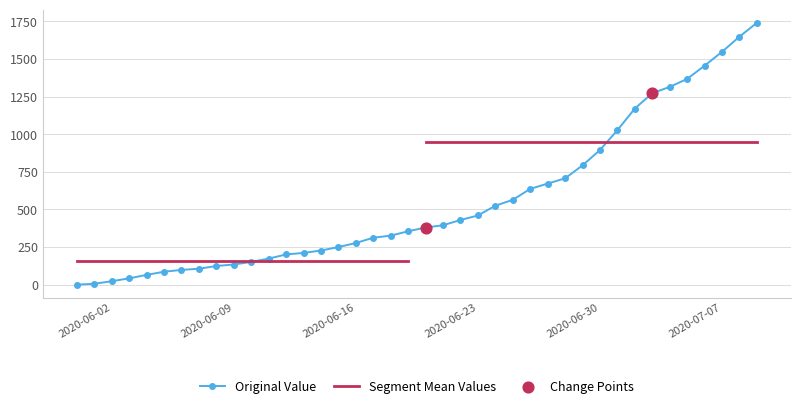

What is the total value across all series at 17?

448